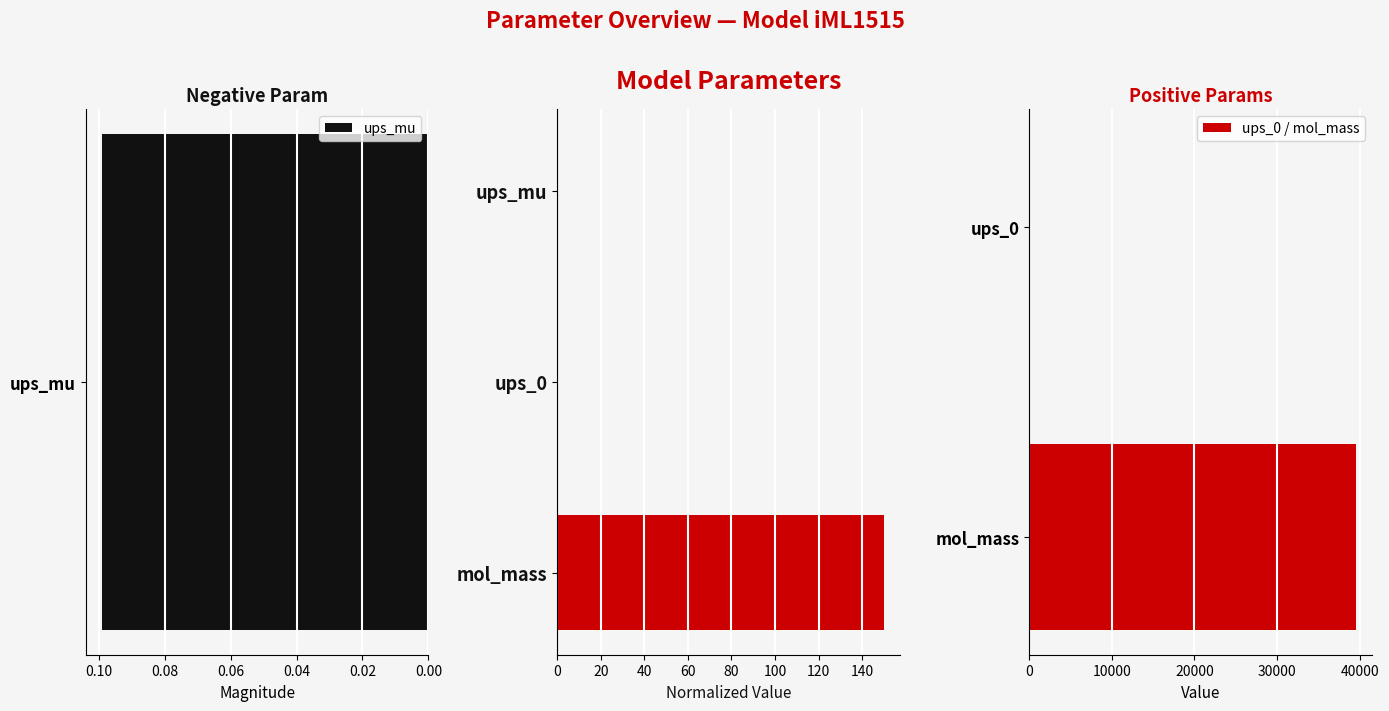

The ups_0 / mol_mass series shows 39477.8 at mol_mass. True or false?

True